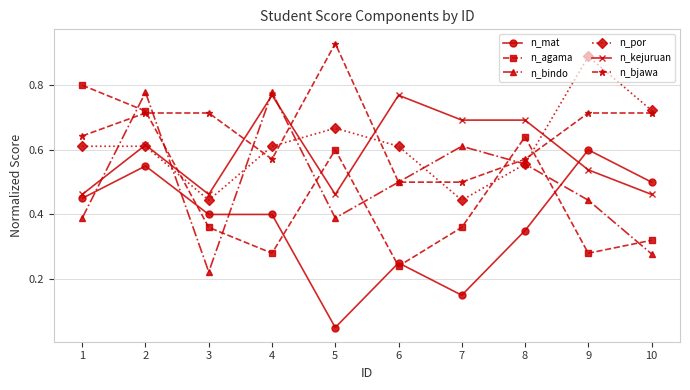

Which series changed the most between 3 and 10?

n_por